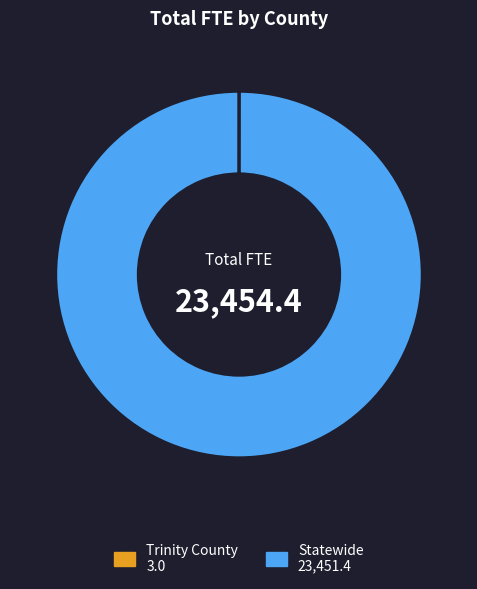

Which category has the biggest portion of the pie?

Statewide